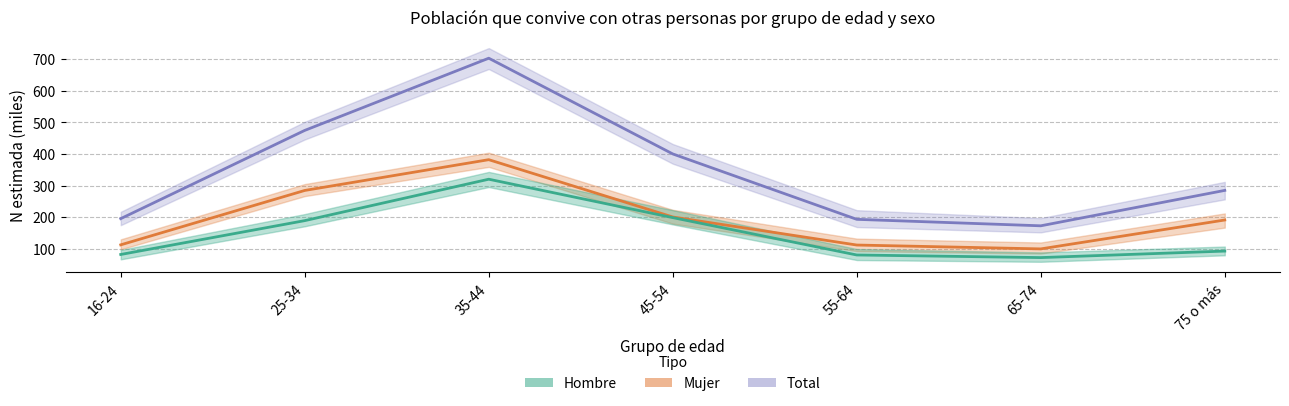

At which category is the sum across all series the highest?

35-44